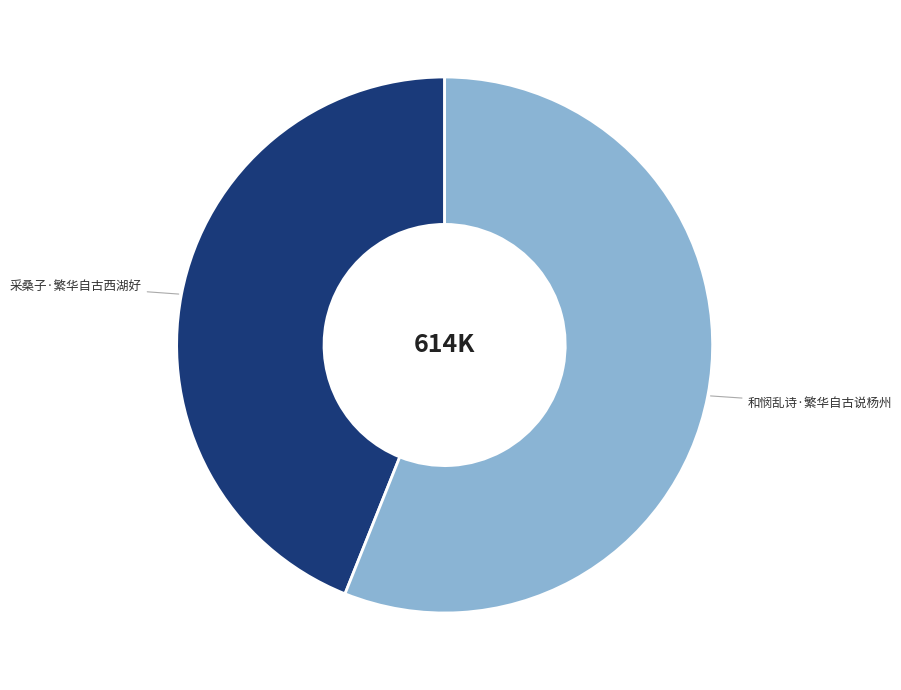

Which category accounts for the majority?

和悯乱诗·繁华自古说杨州